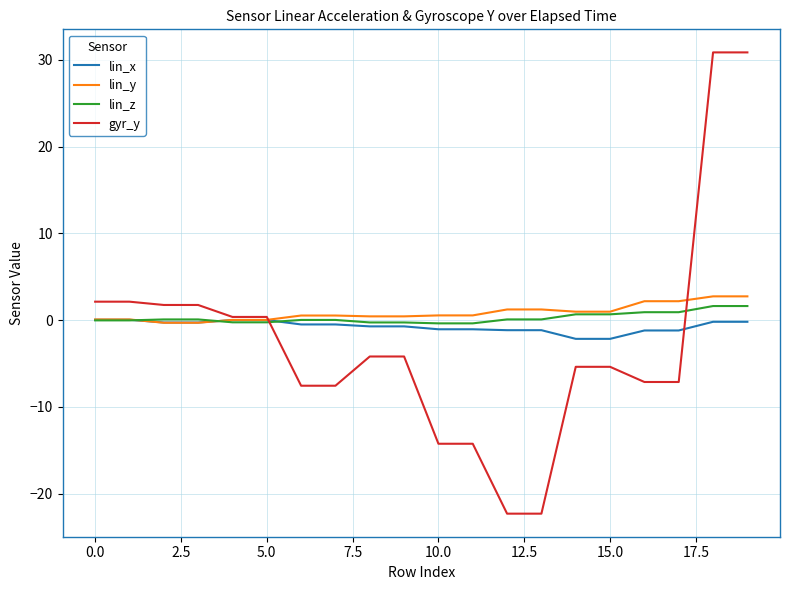

Does the chart display data point markers on the line(s)?

No